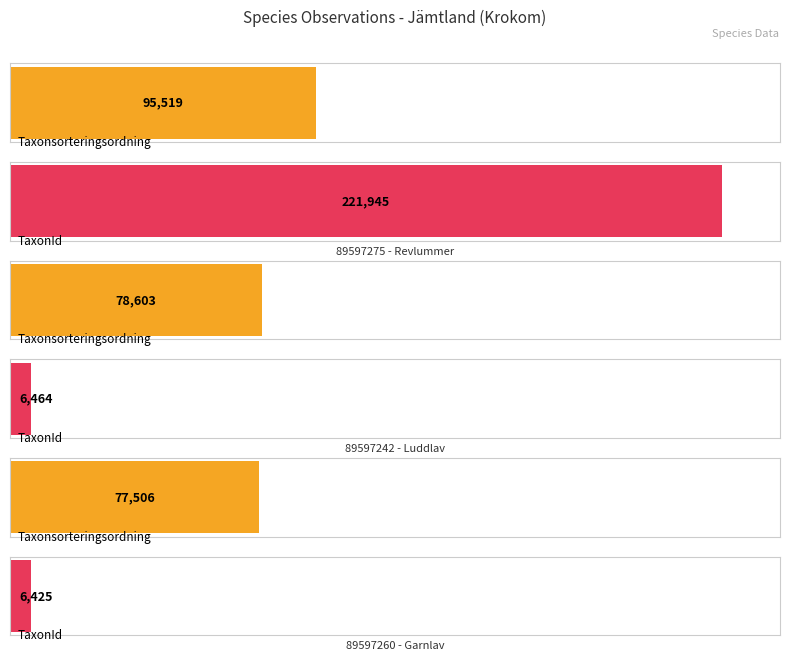

Between 89597275 and 89597260, which series saw the biggest shift?

TaxonId